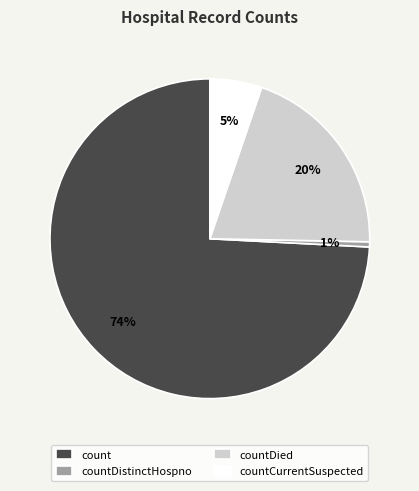

The countCurrentSuspected slice represents 1% of the pie. True or false?

False